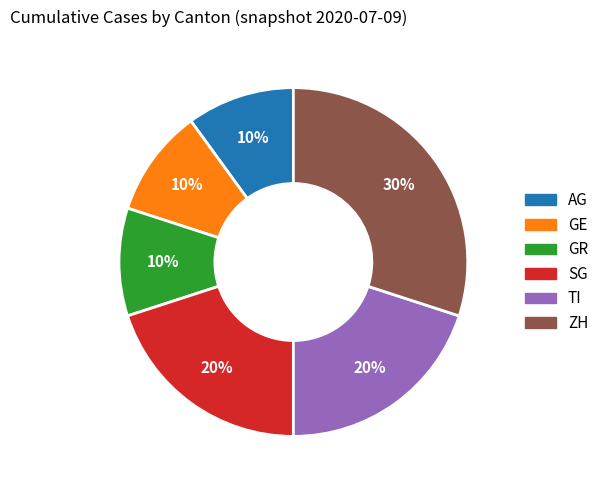

To the nearest percent, what is the difference between the largest and smallest slice percentages?

20%